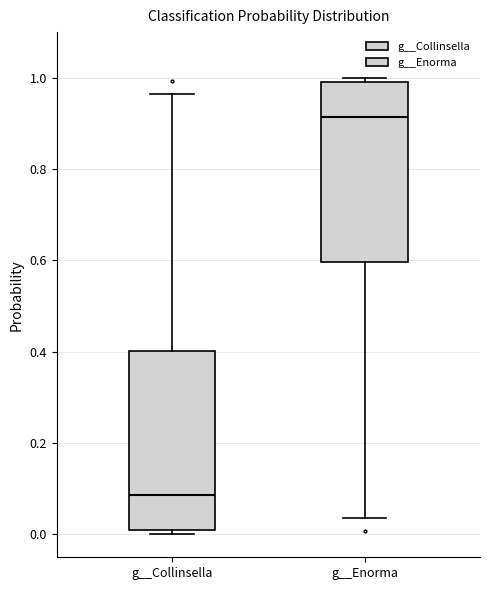

Where does the median line of the box for g__Enorma sit on the y-axis? The values are not printed on the chart, so give them approximately, as read against the axis.

0.92